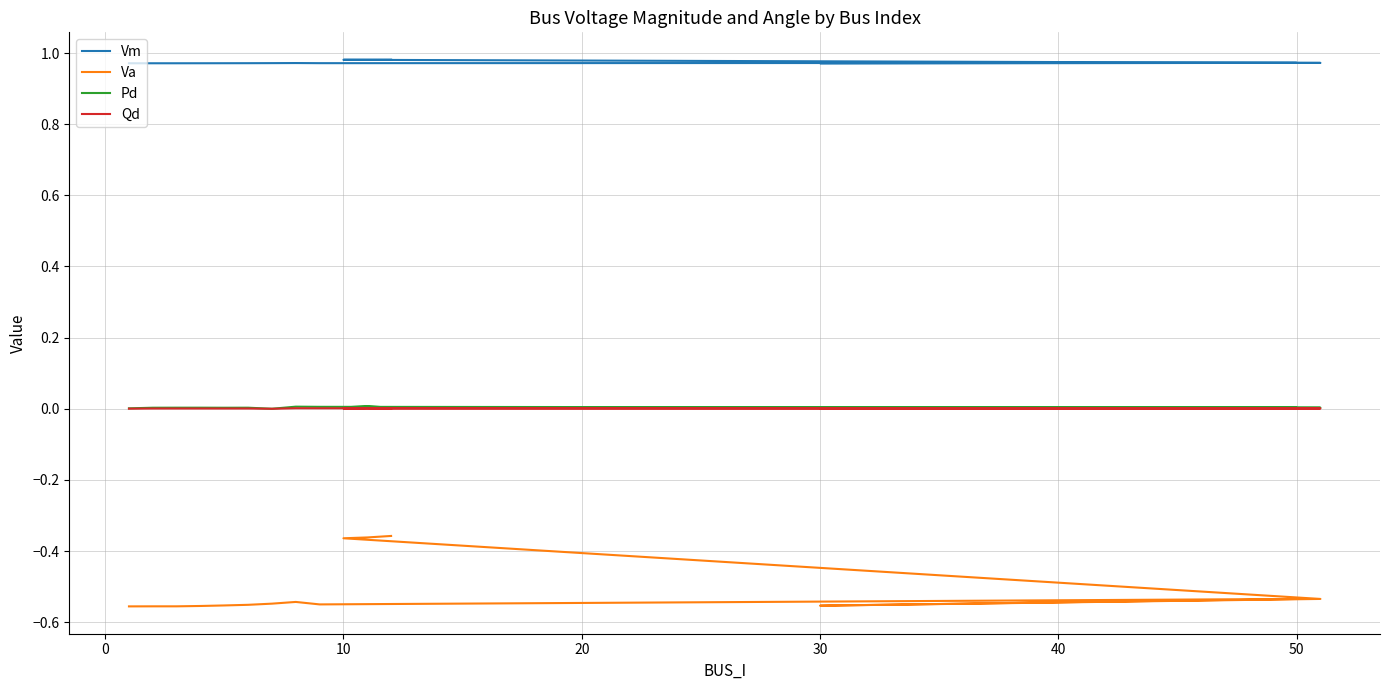

What is the sum of all Vm values?

14.6